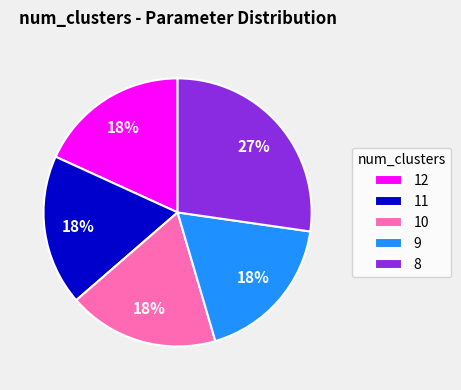

To the nearest percent, what portion does 11 represent?

18%